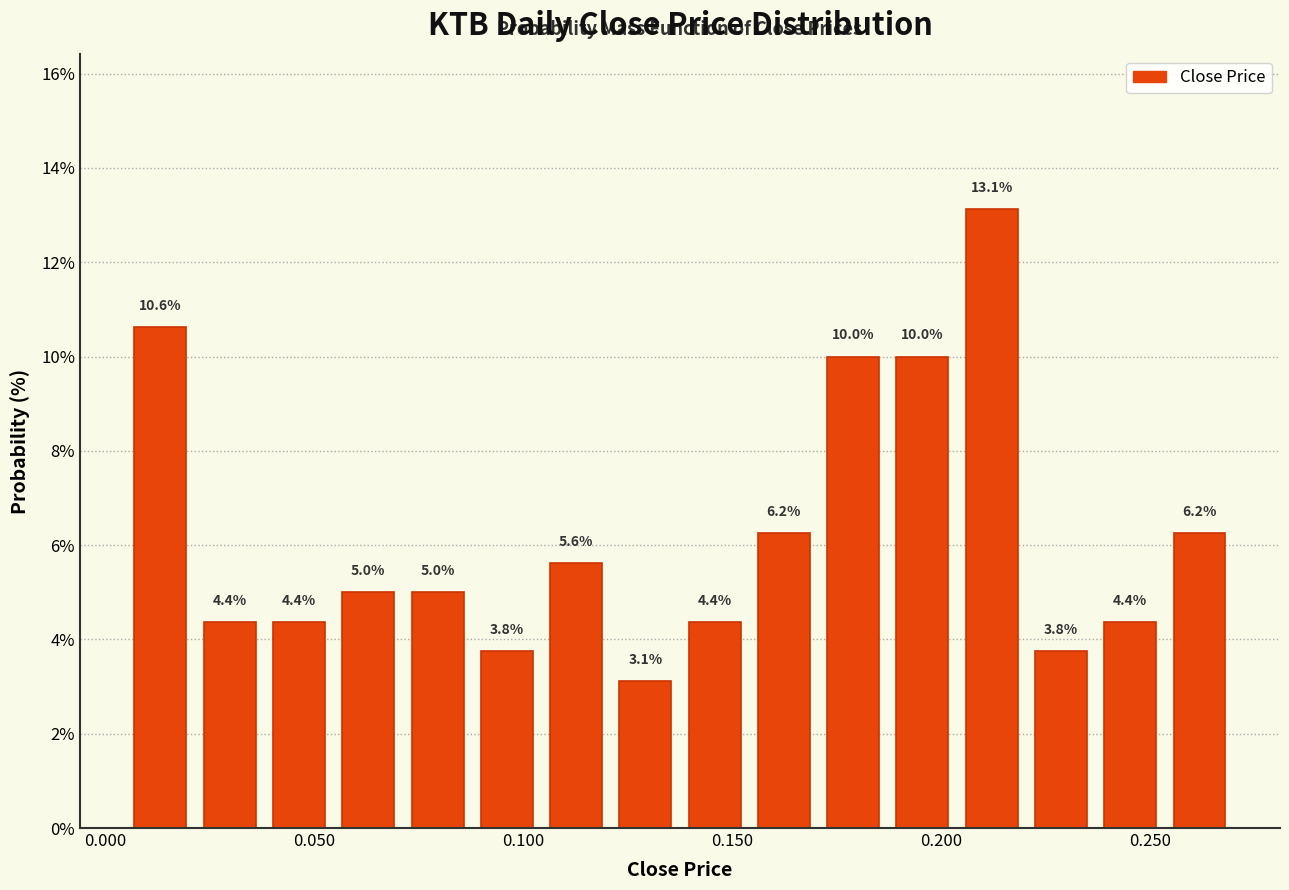

Around what value on the x-axis is the tallest bar? Give the approximate position of its centre, as read against the axis.

0.210